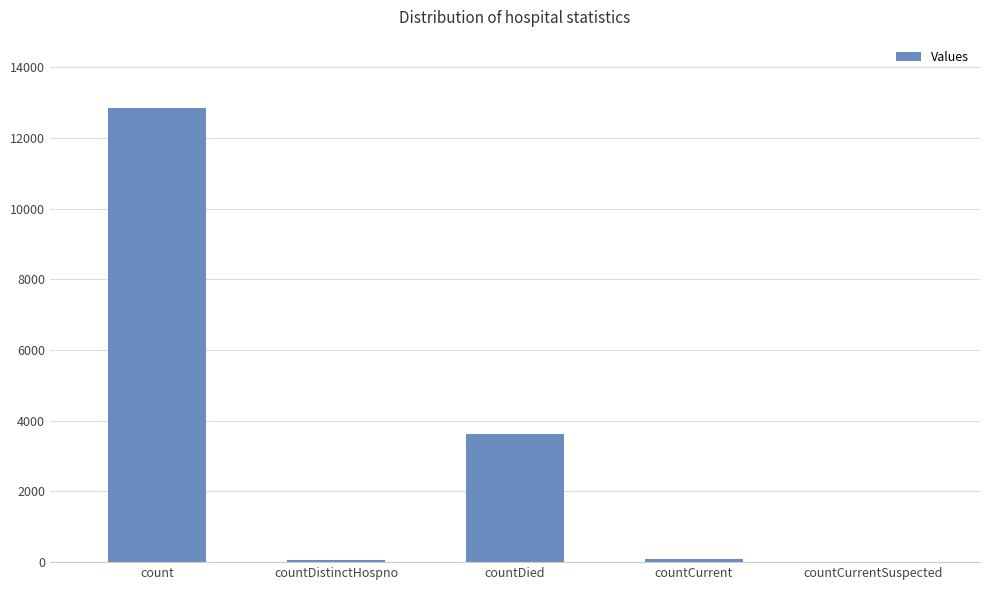

The value at countCurrentSuspected is 0. True or false?

True